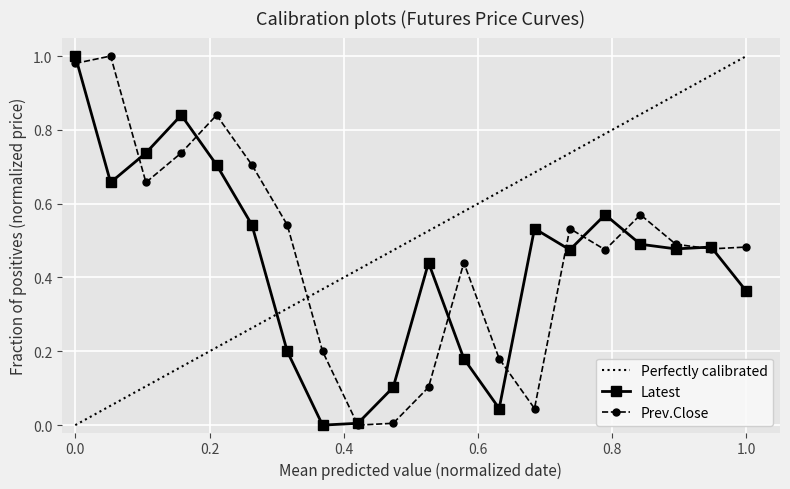

True or false: Prev.Close has a value of 1.5 at 0.0.

False